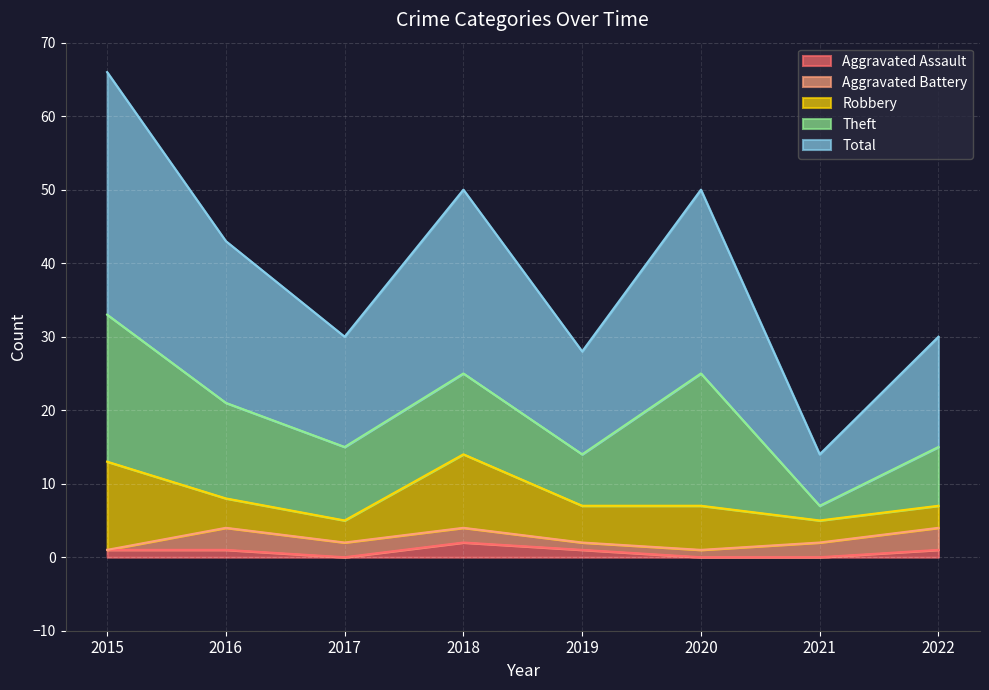

What is the value of the Total point at the 8th from the left?

15